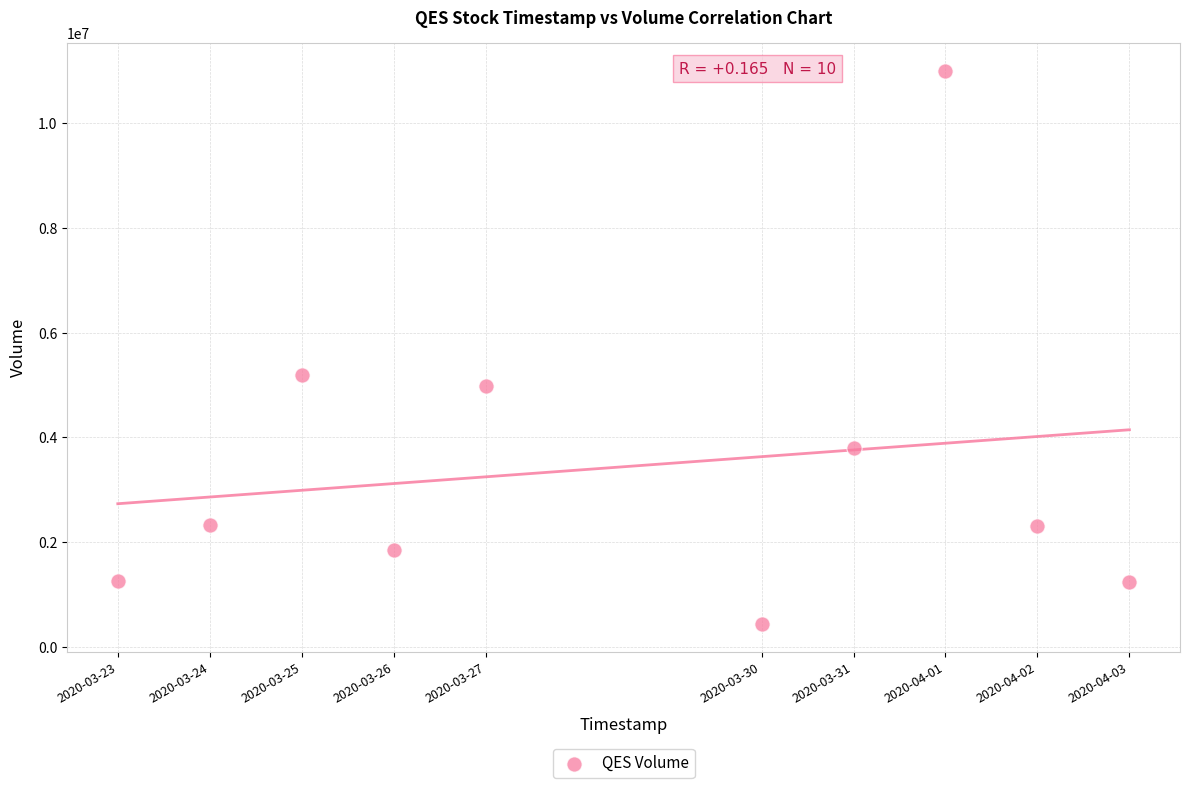

What Y value in the scatter plot is closest to 5720000?

5192500